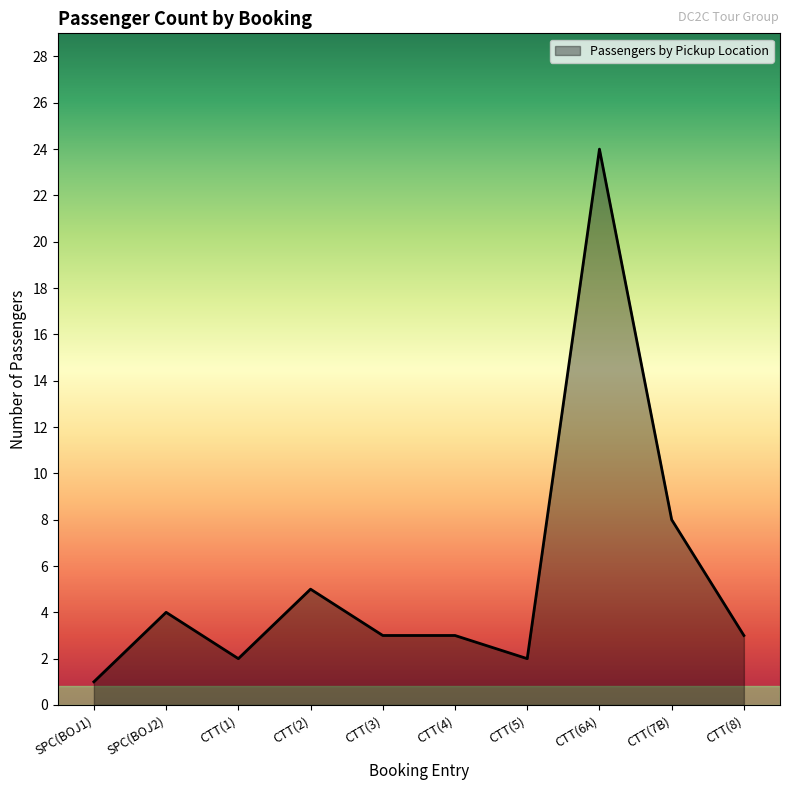

At which label is the value closest to 12?

CTT(7B)